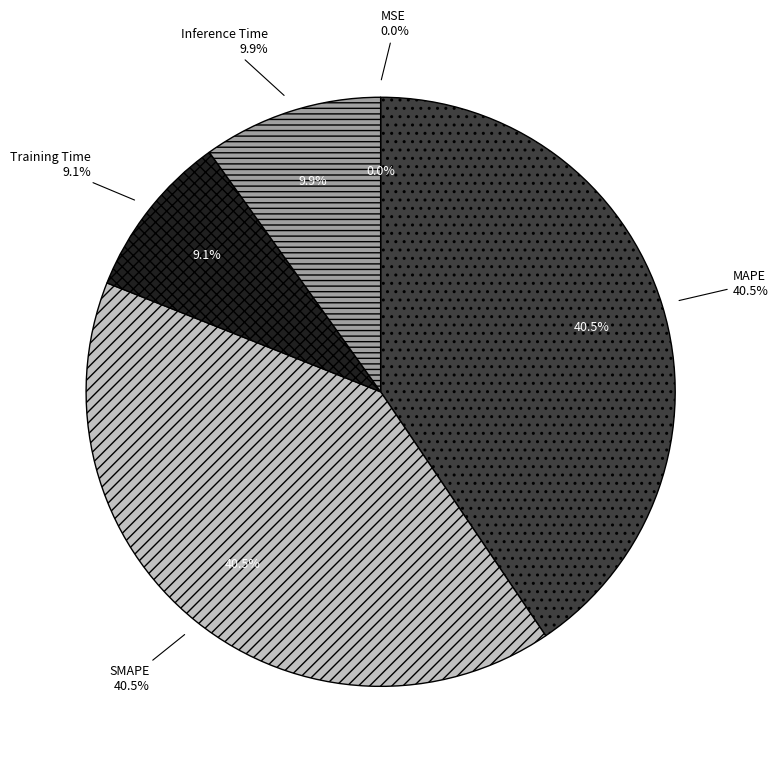

Is it true that MSE is 0% of the pie?

True